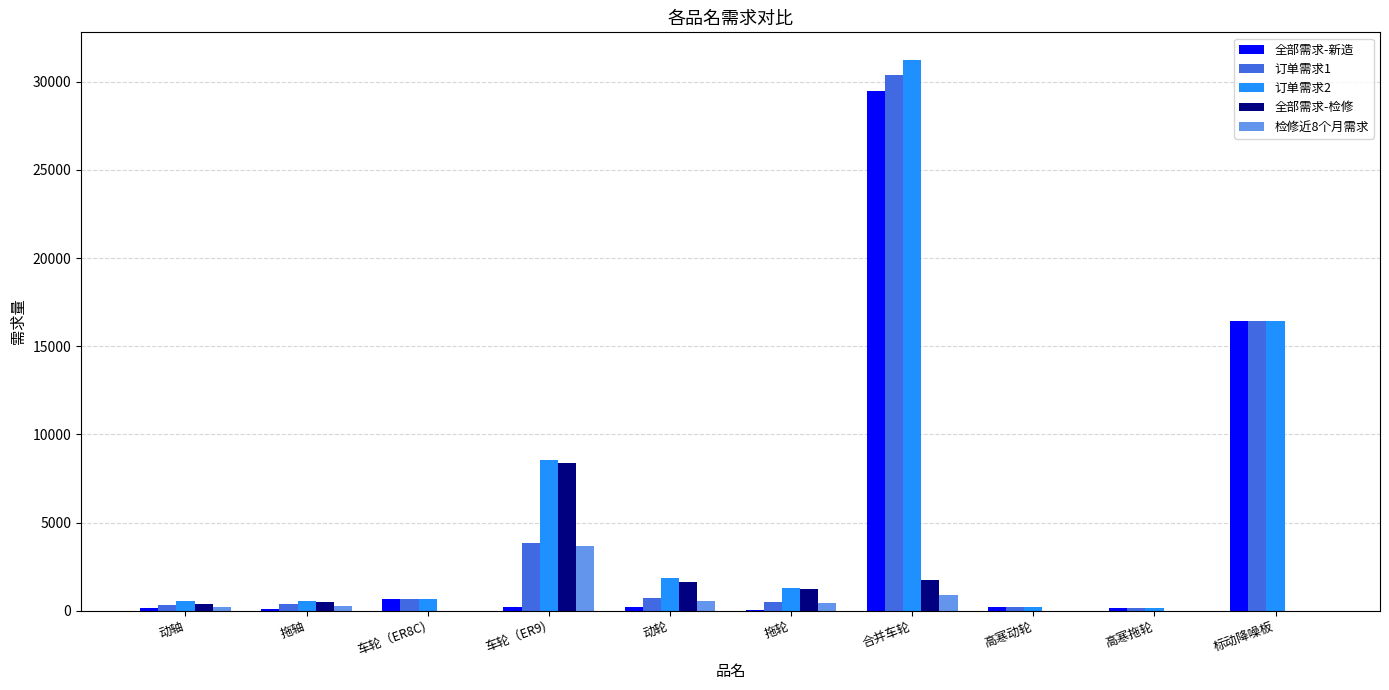

What is the maximum value shown in the chart?

31246